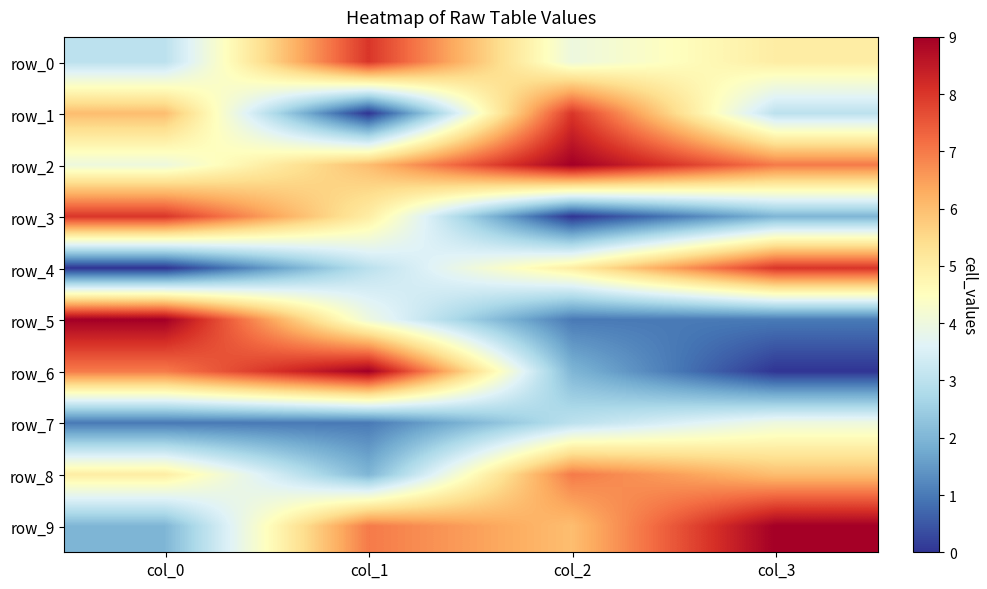

What is the difference between the maximum and minimum values in the row_7 series?

3